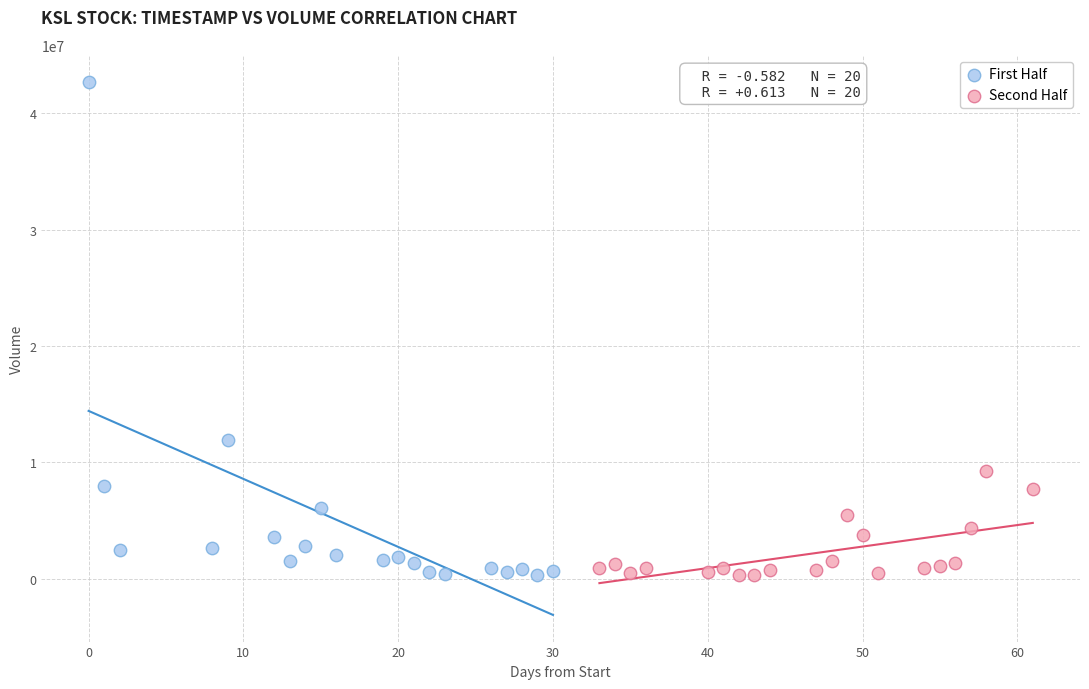

What are all the series names shown in the legend?

First Half, Second Half